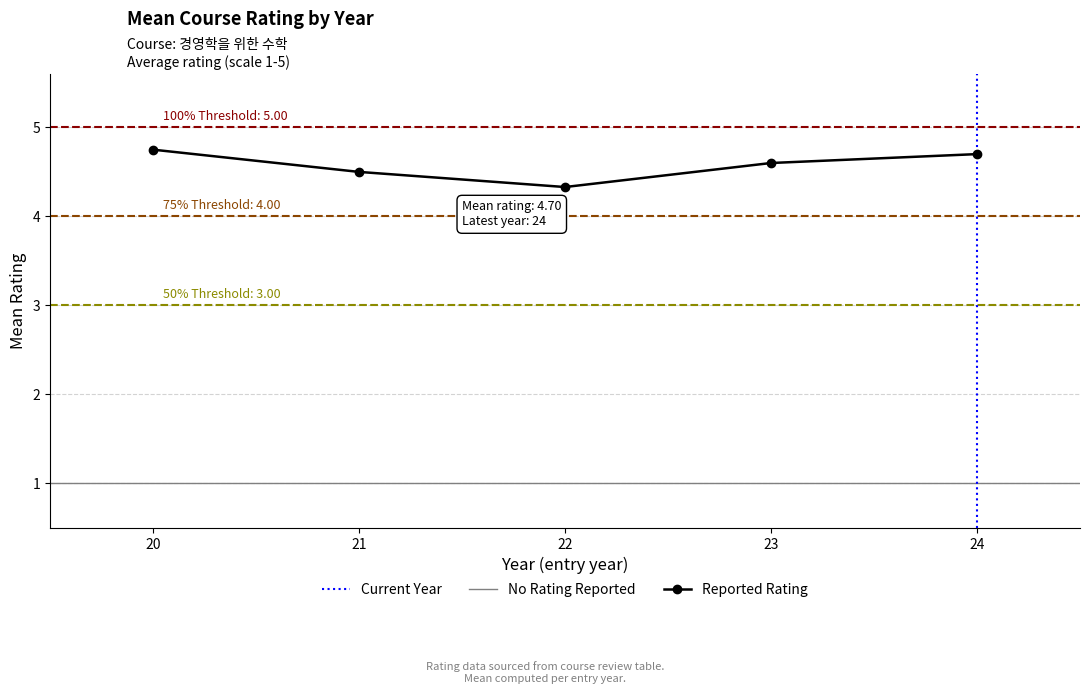

Reading left to right, list all the values displayed in this chart.

4.8	4.5	4.3	4.6	4.7